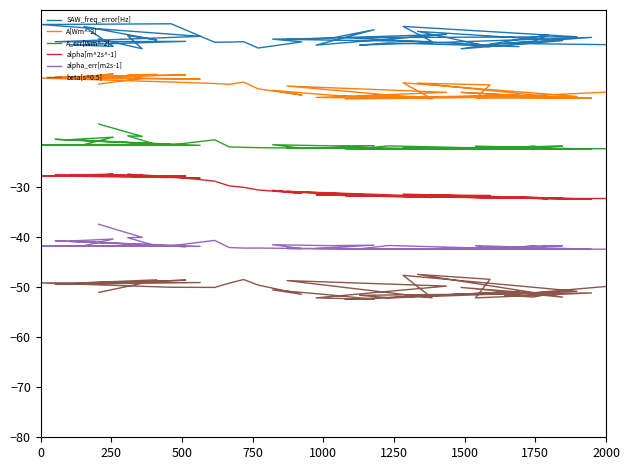

What is the value of the SAW_freq_error[Hz] point at the 10th from the left?

-0.2